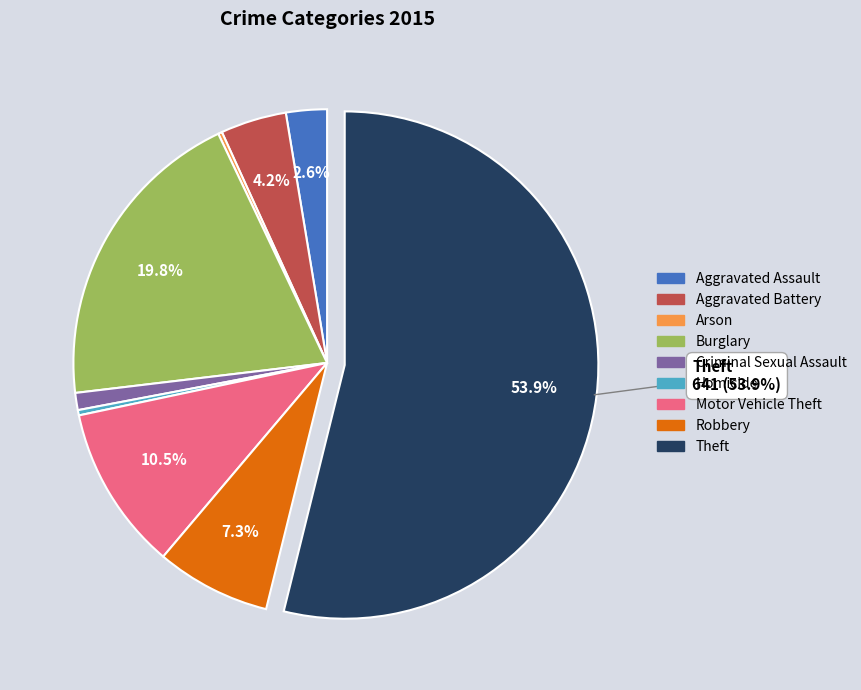

Combined, do Homicide and Aggravated Assault account for over 50%?

No